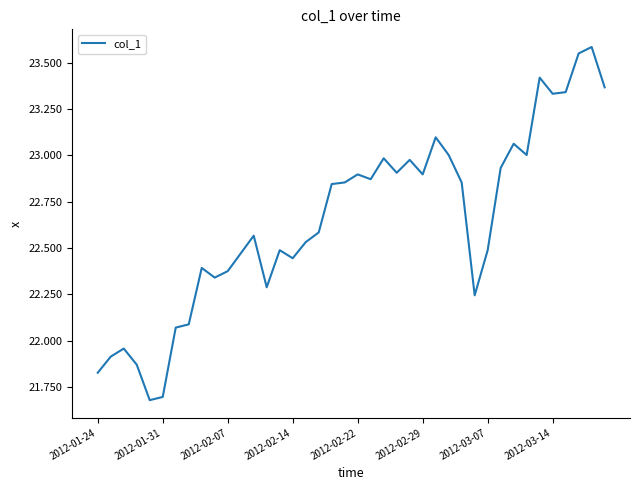

What is the minimum value shown in the chart?

21.7